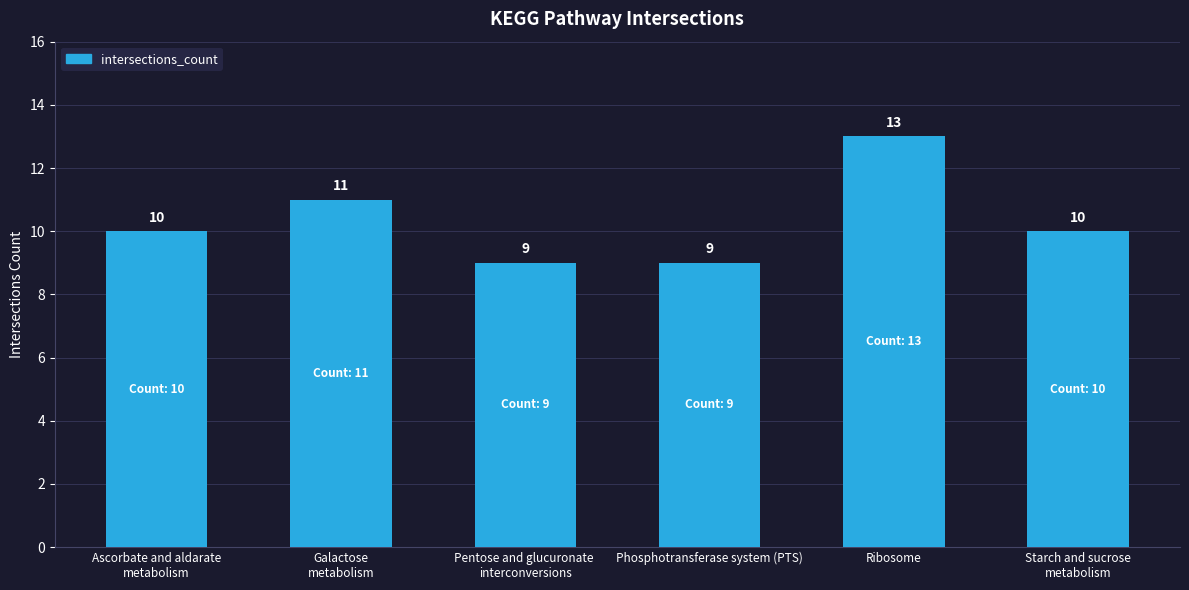

The value at Ribosome is 13. True or false?

True